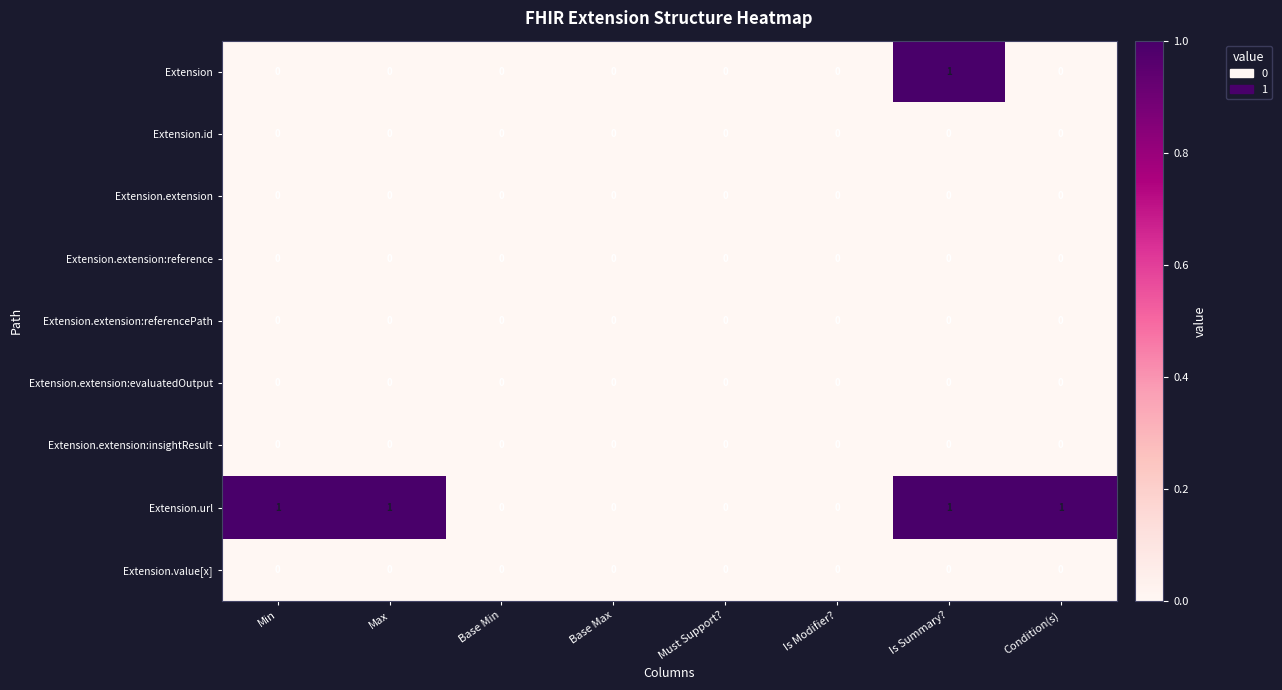

At which category is the sum across all series the highest?

Is Summary?